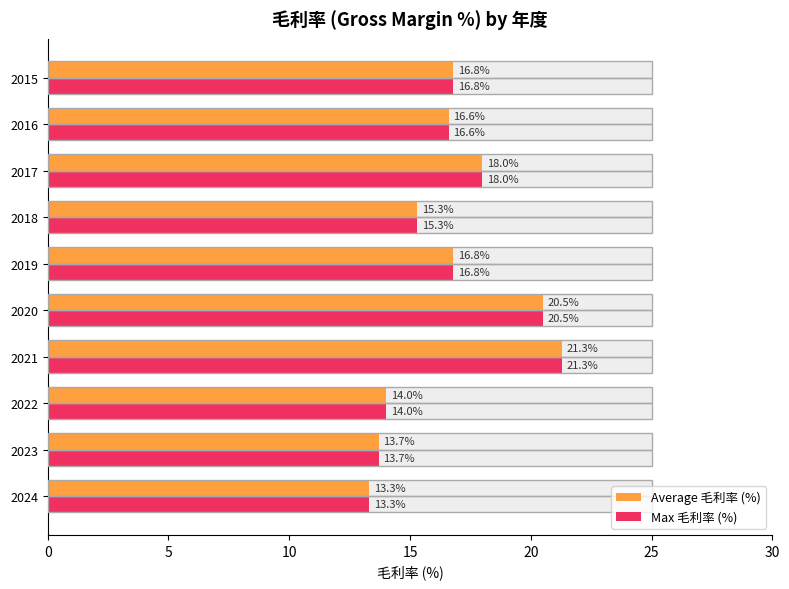

Are the bars horizontal?

Yes